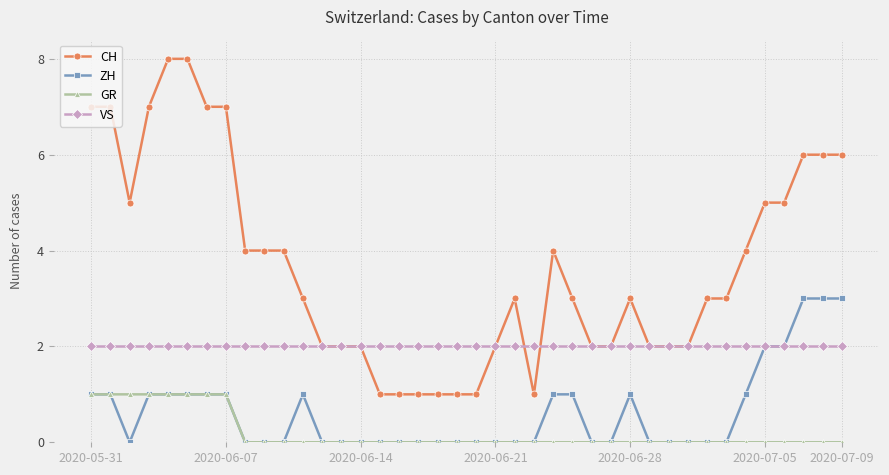

True or false: ZH and CH intersect in this chart.

False